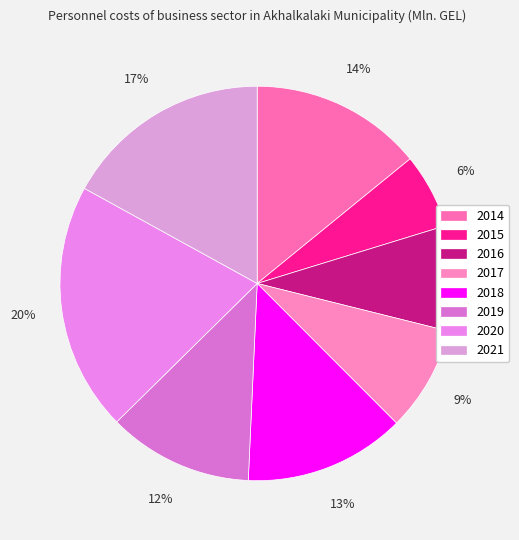

Approximately how many times larger is the value at 2016 compared to 2014?

0.6